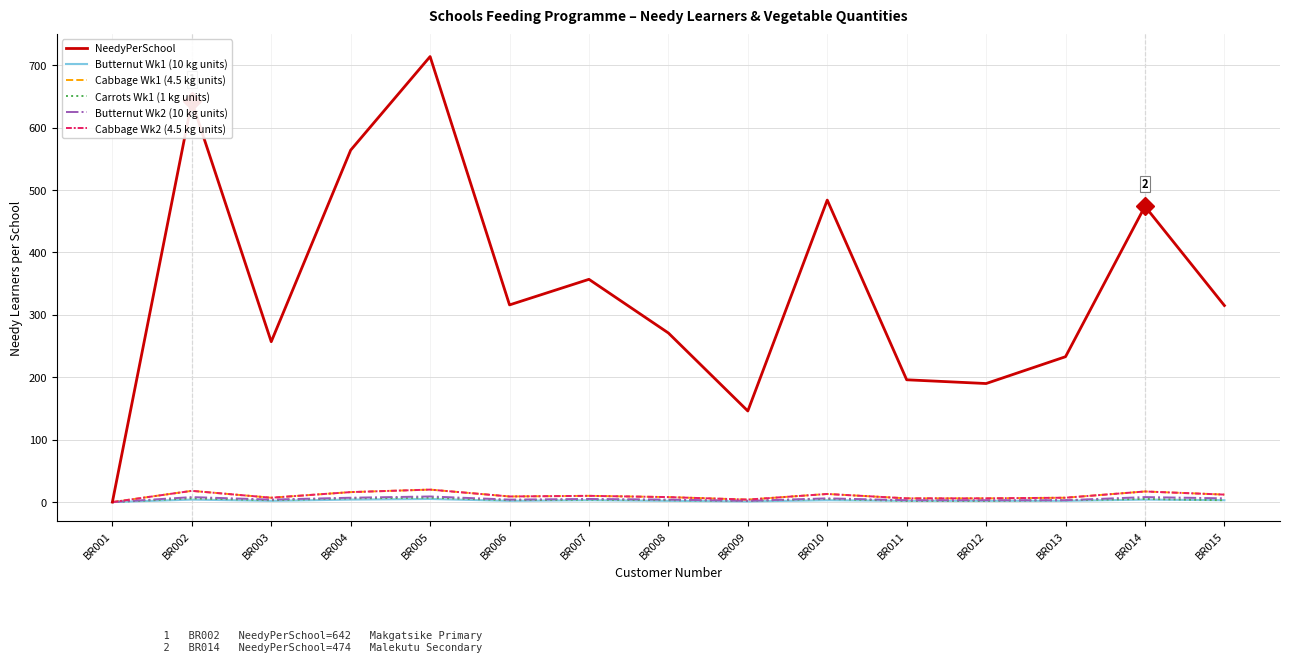

Does the chart have visible grid lines?

Yes